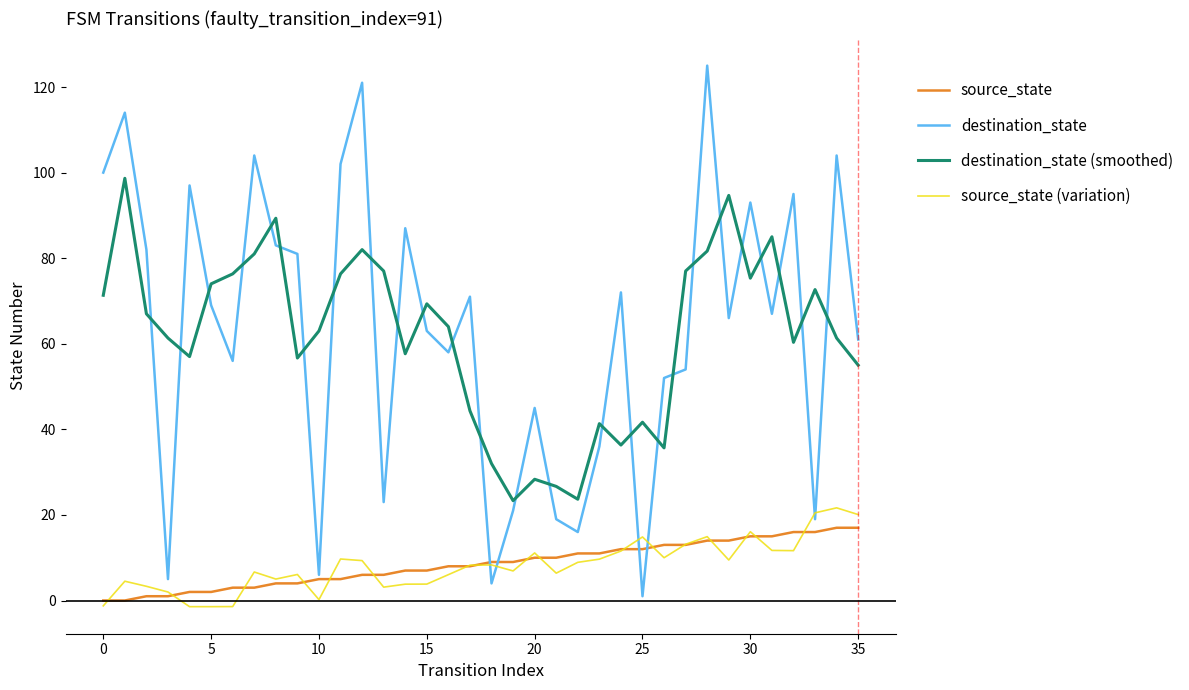

What is the maximum value shown in the chart?

125.0